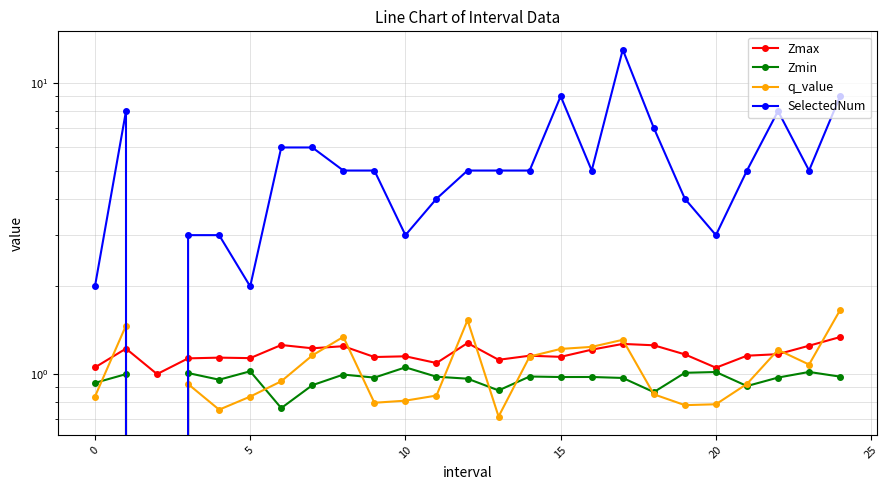

How many lines are shown in the chart?

4